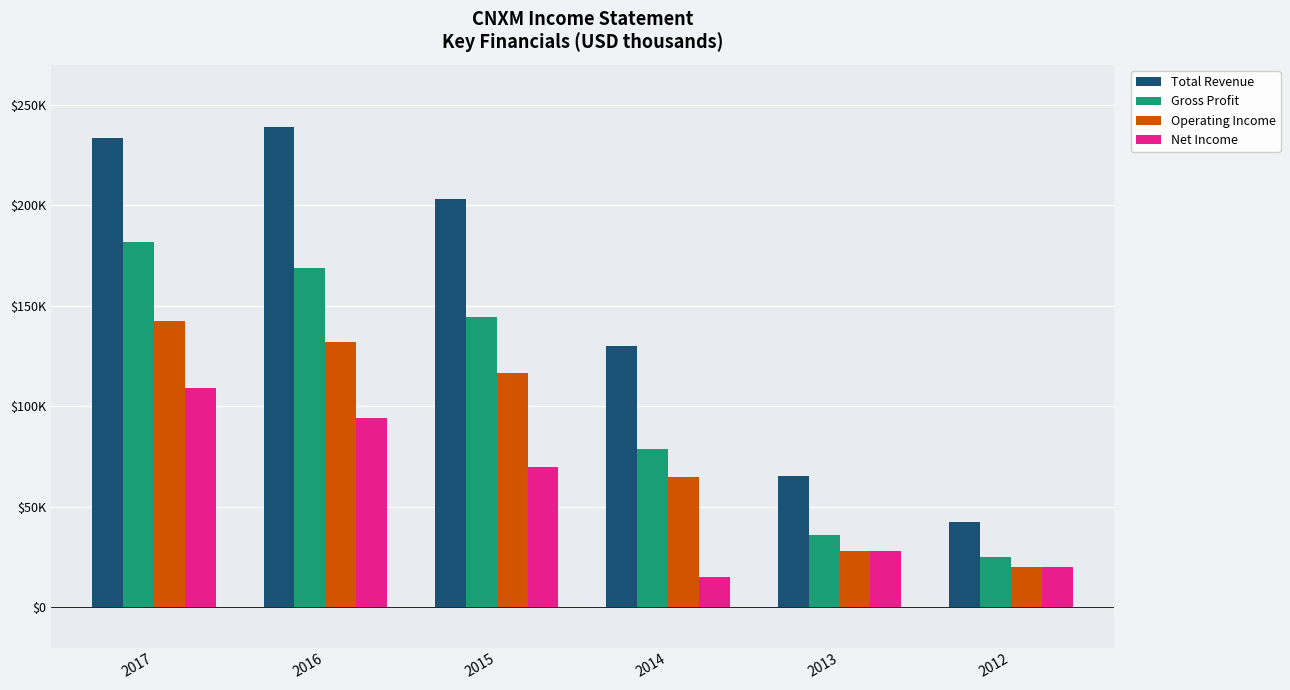

Does the chart contain stacked bars?

No